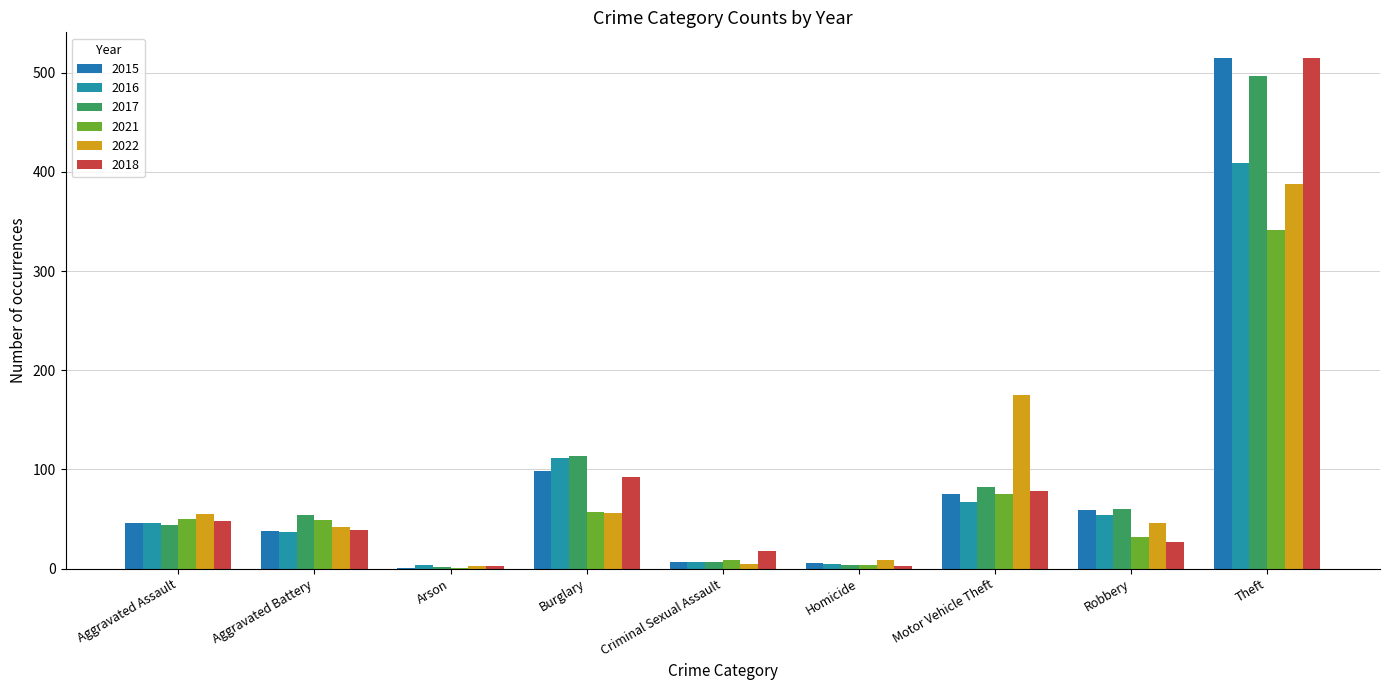

What is the difference between the 2018 values at Theft and Motor Vehicle Theft?

437